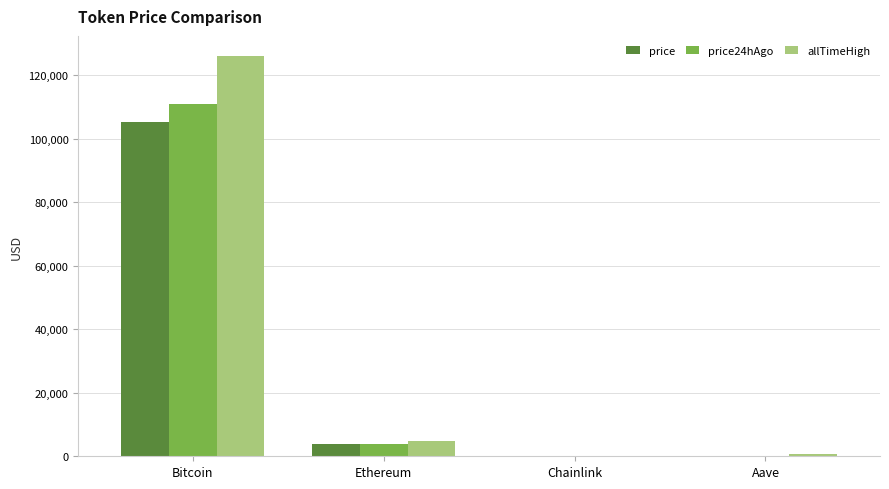

The price series shows 205.7 at Aave. True or false?

True